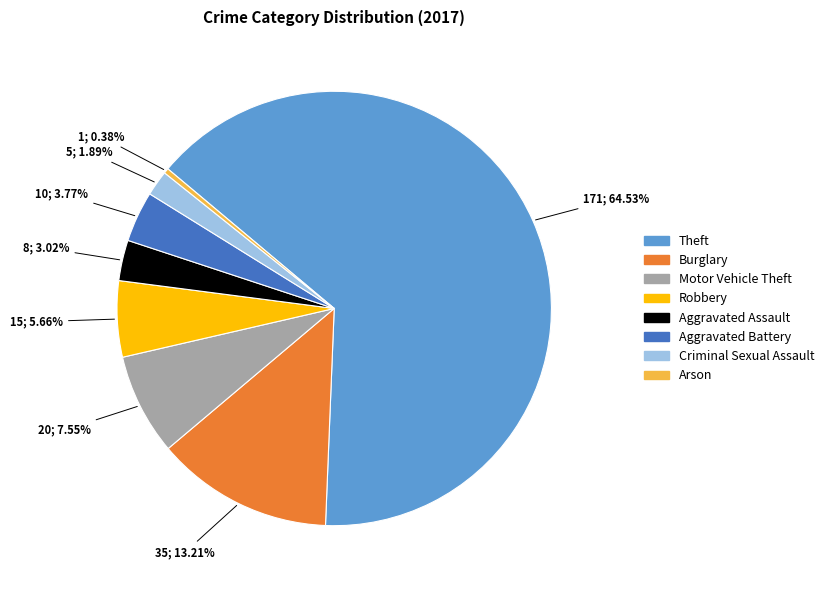

Which slice is the smallest?

Arson